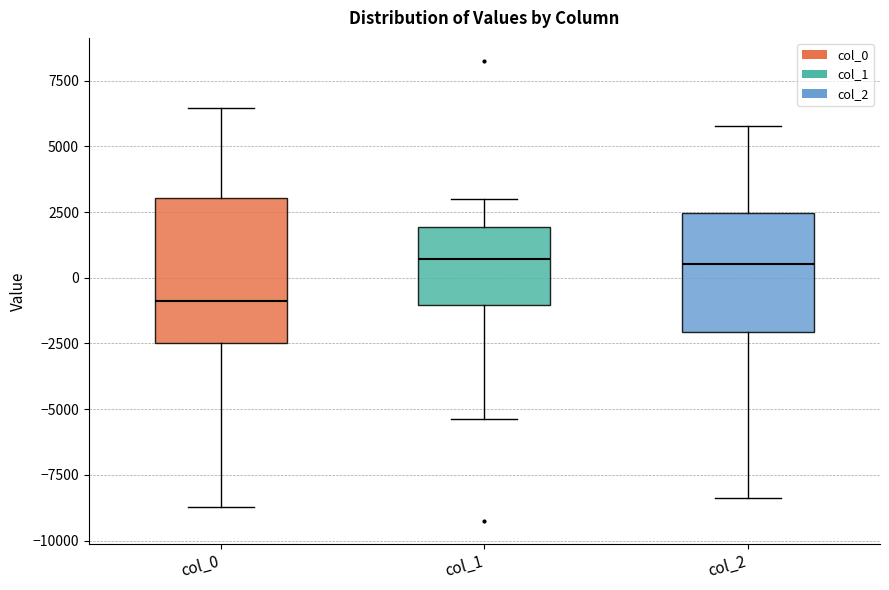

Reading left to right, transcribe this box plot: for each box, give where its median line is, the range the box spans, and where its two whiskers end, as read against the y-axis. The values are not printed on the chart, so give them approximately, as read against the axis.

col_0: median -1000, box -2500 to 3000, whiskers -8500 to 6500
col_1: median 500, box -1000 to 2000, whiskers -5500 to 3000
col_2: median 500, box -2000 to 2500, whiskers -8500 to 6000